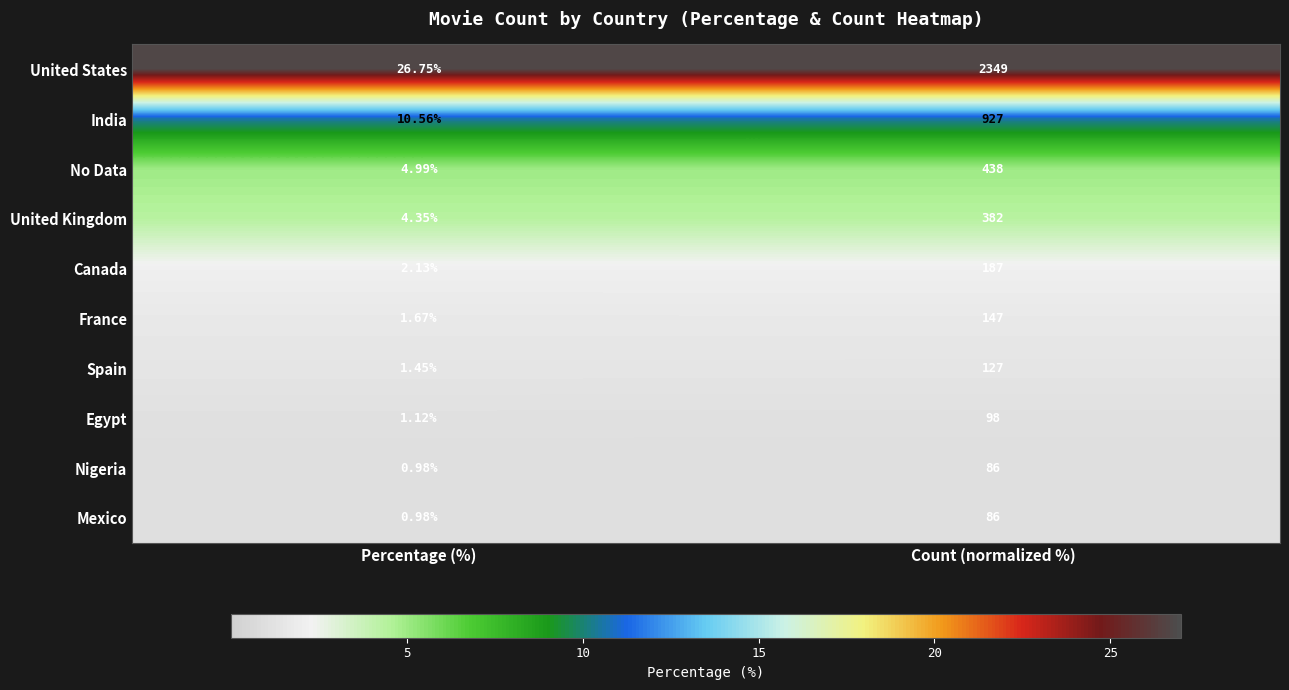

Which category has the highest value in the United Kingdom series?

Count (normalized %)